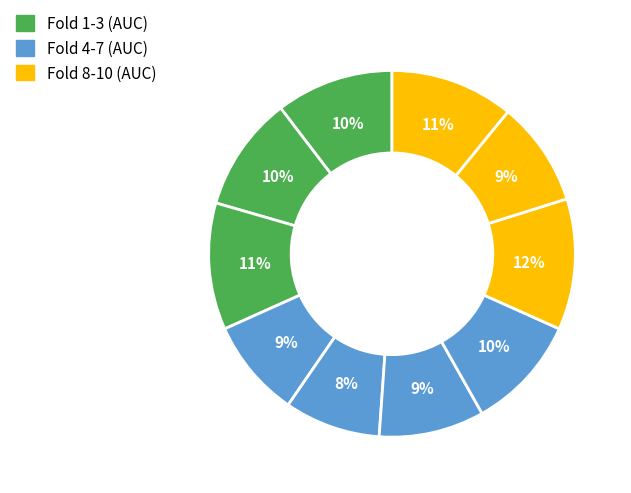

Count the number of slices in the pie.

10